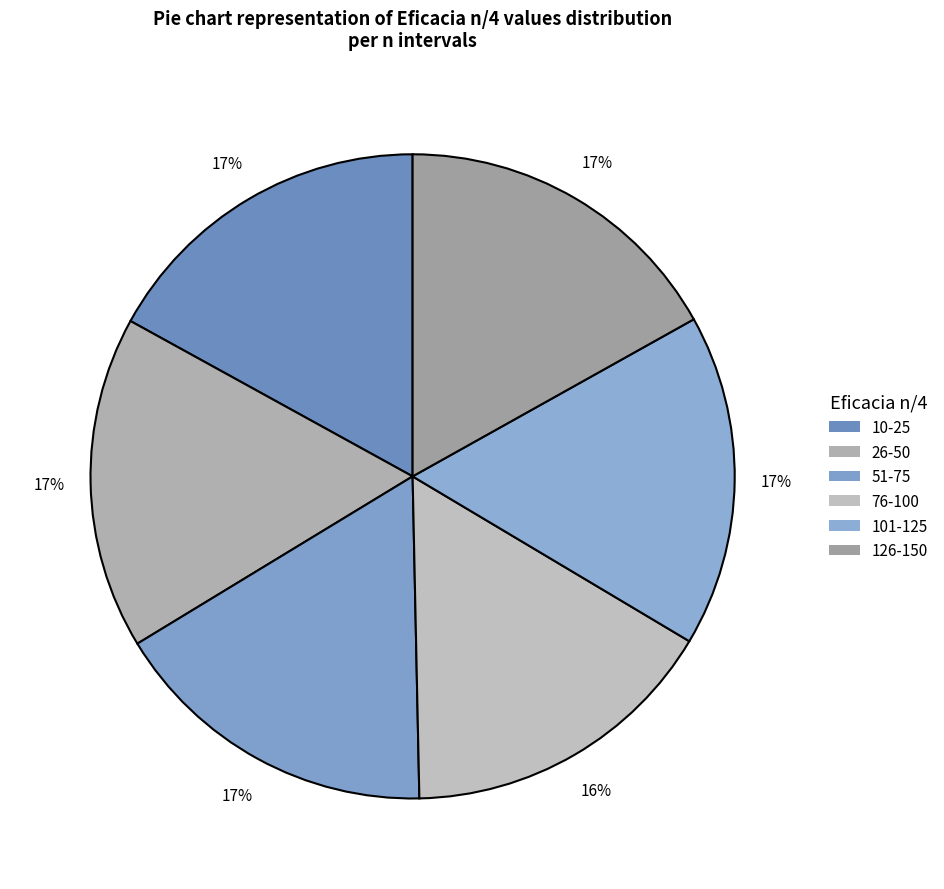

Count the number of slices in the pie.

6